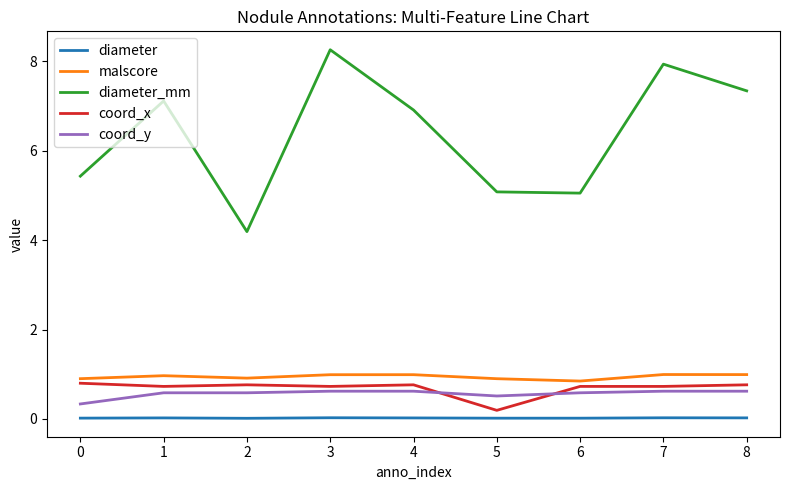

Which series has the largest total across all categories?

diameter_mm